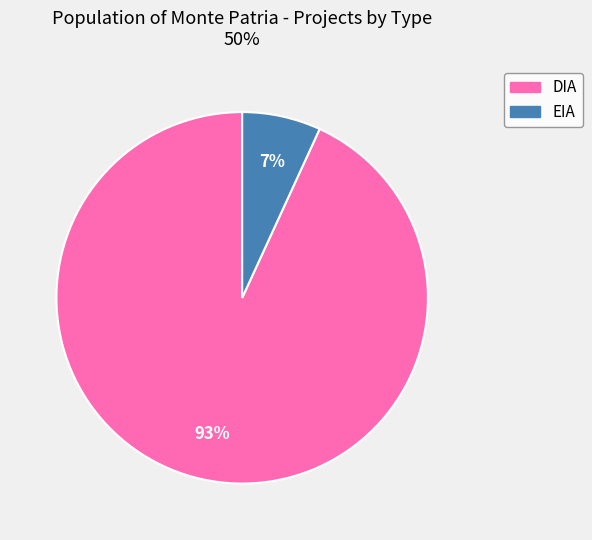

What percentage is the EIA slice, to the nearest percent?

7%